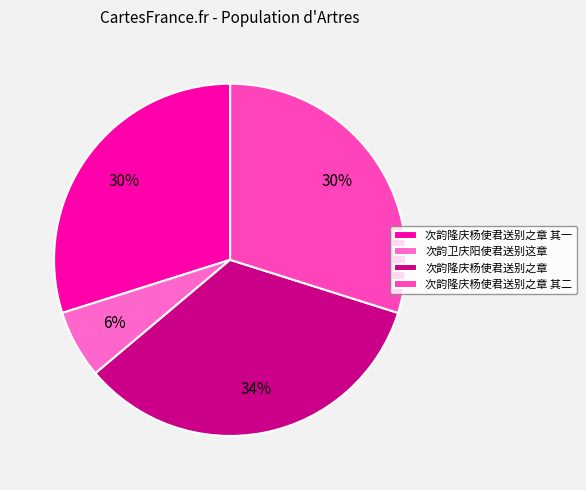

What percentage is the 次韵隆庆杨使君送别之章 其一 slice, to the nearest percent?

30%